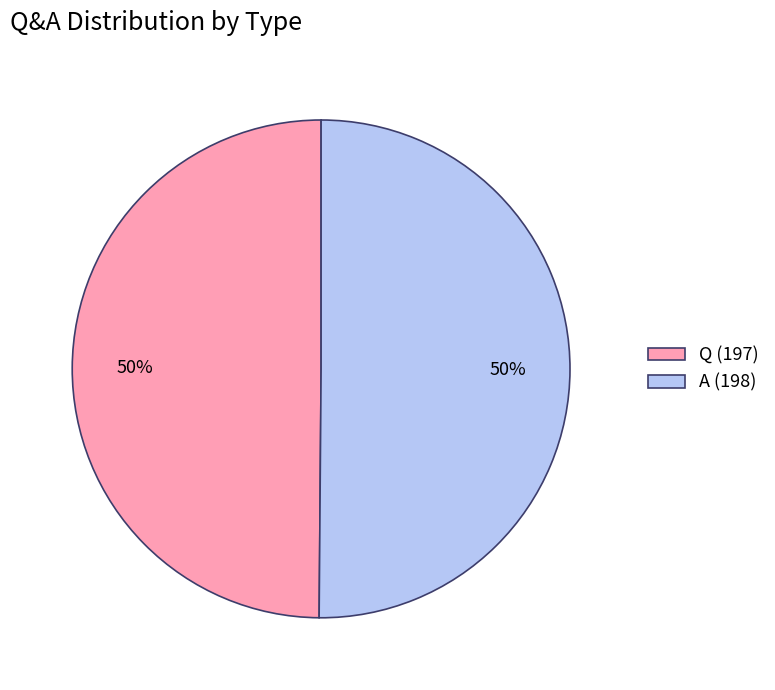

What percentage is the A slice, to the nearest percent?

50%